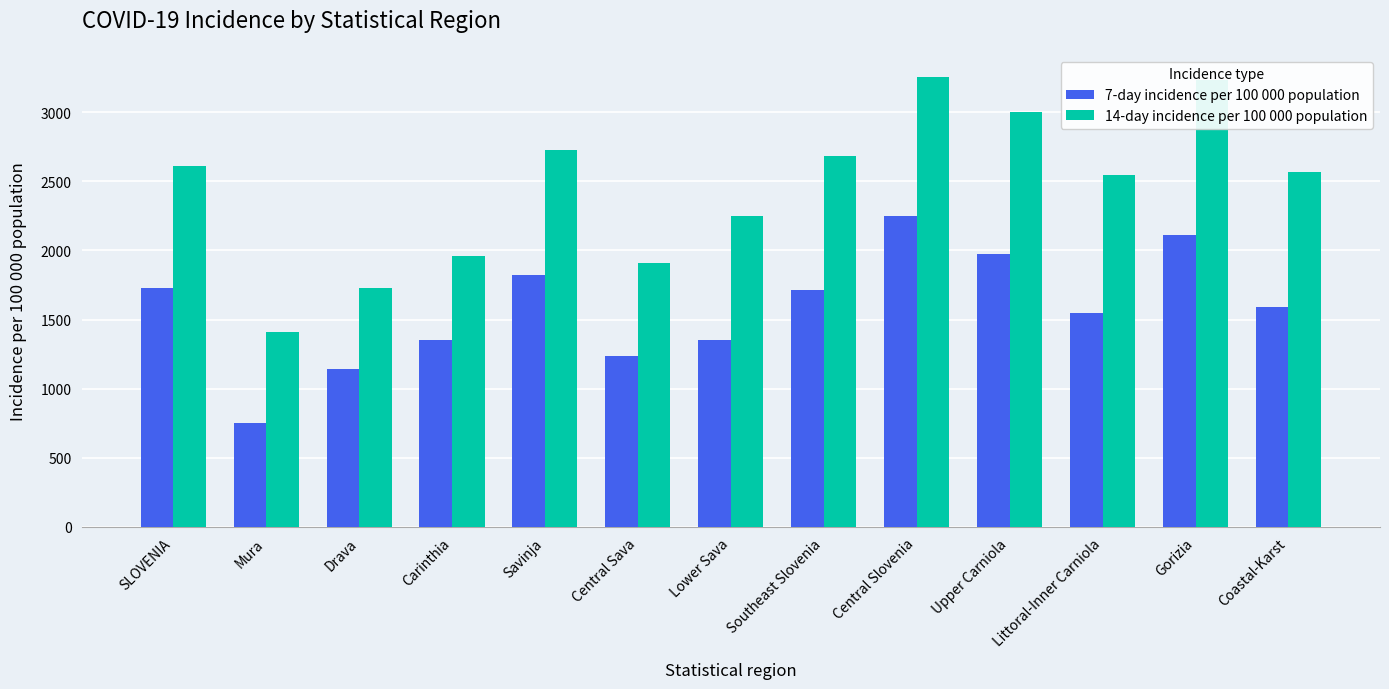

Where does the 7-day incidence per 100 000 population series first go above 1593?

SLOVENIA